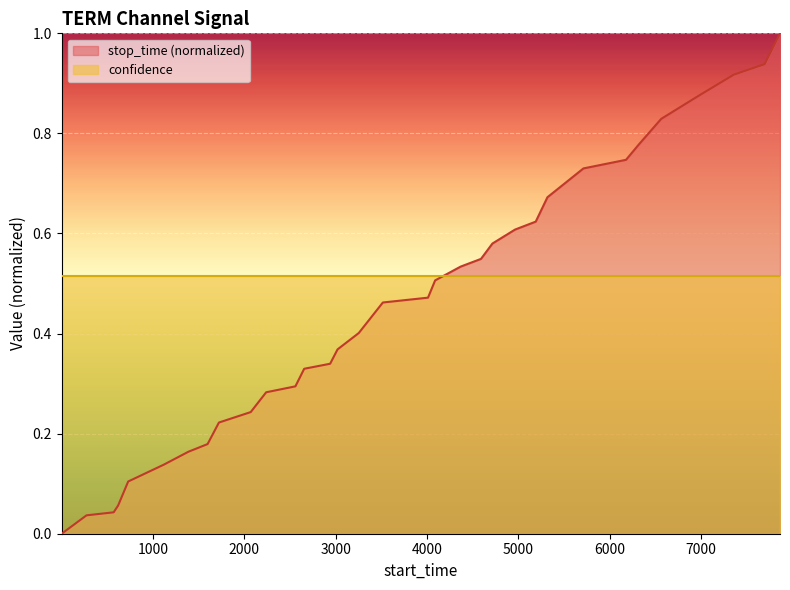

What is the highest value of the stop_time (normalized) series?

1.0